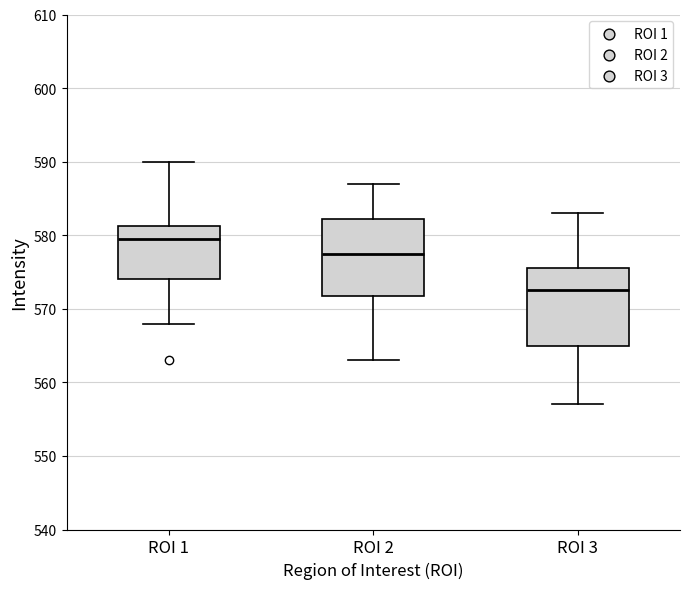

Reading left to right, read every box against the y-axis: the position of its median line, the range the box covers, and the ends of its whiskers. The values are not printed on the chart, so give them approximately, as read against the axis.

ROI 1: median 580, box 574 to 581, whiskers 568 to 590
ROI 2: median 578, box 572 to 582, whiskers 563 to 587
ROI 3: median 573, box 565 to 576, whiskers 557 to 583